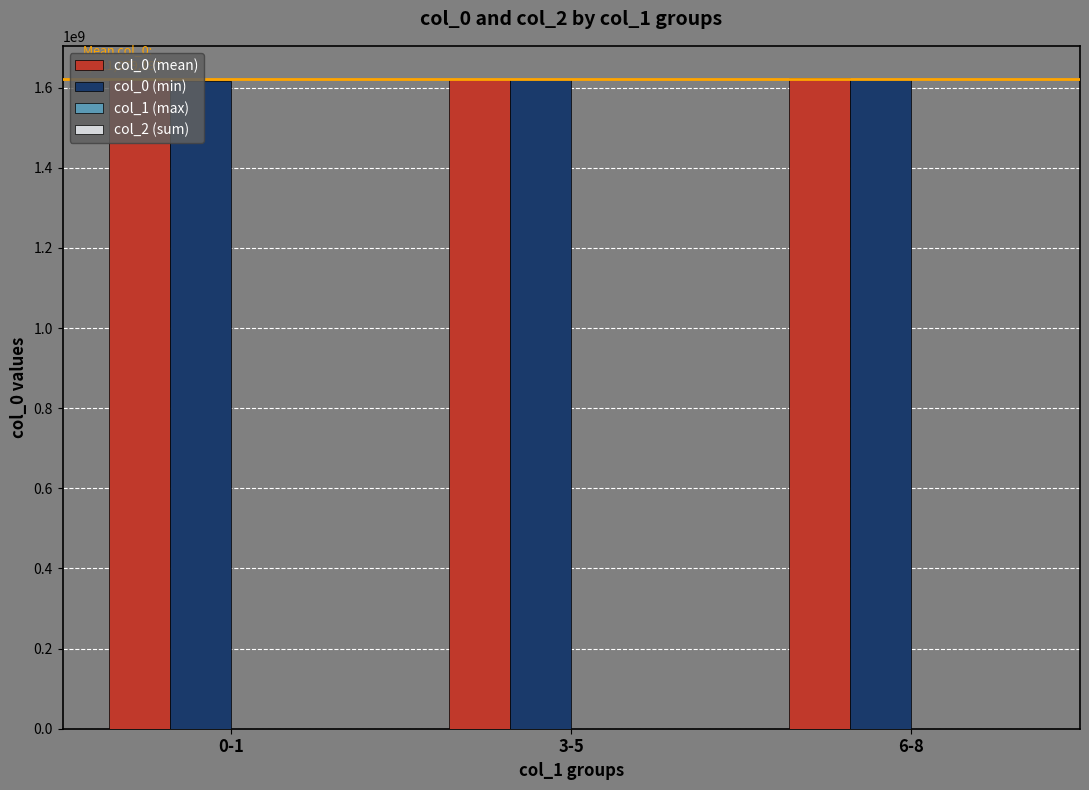

Are the bars grouped side by side (vs. stacked)?

Yes